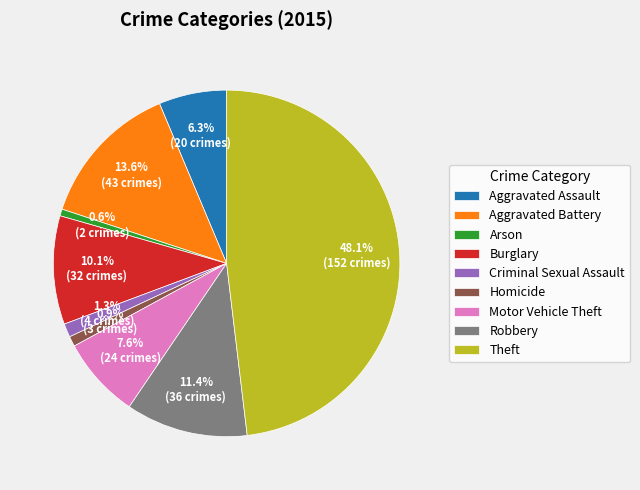

To the nearest percent, what portion does Criminal Sexual Assault represent?

1%